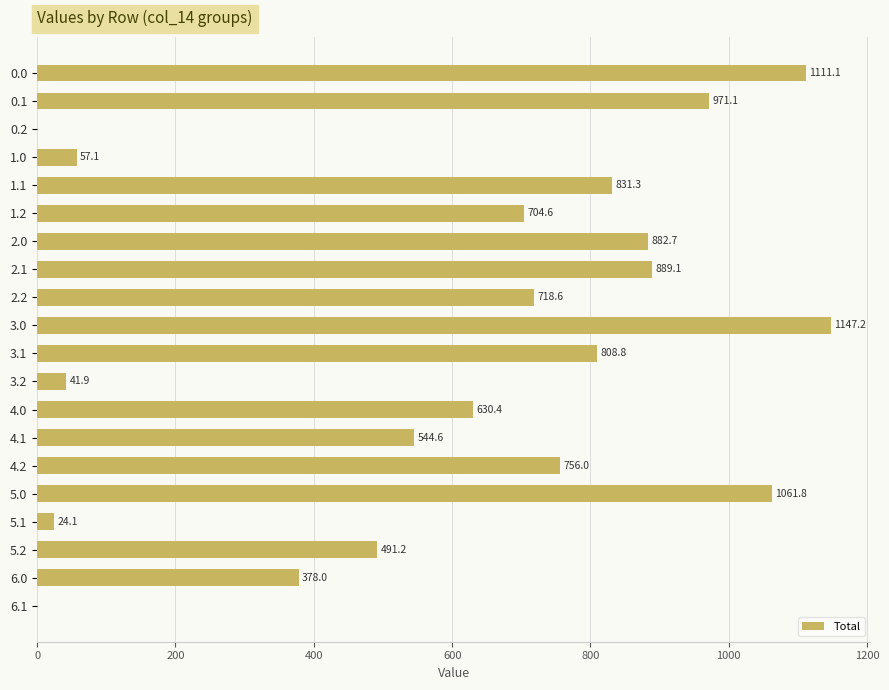

What is the maximum value shown in the chart?

1147.2